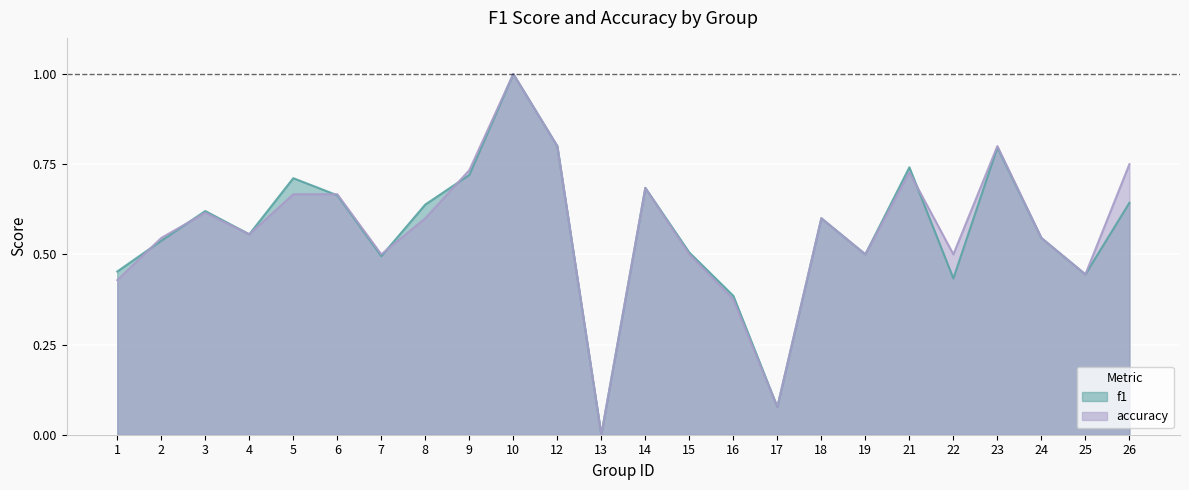

True or false: f1 has more than 2 interior local peaks.

True